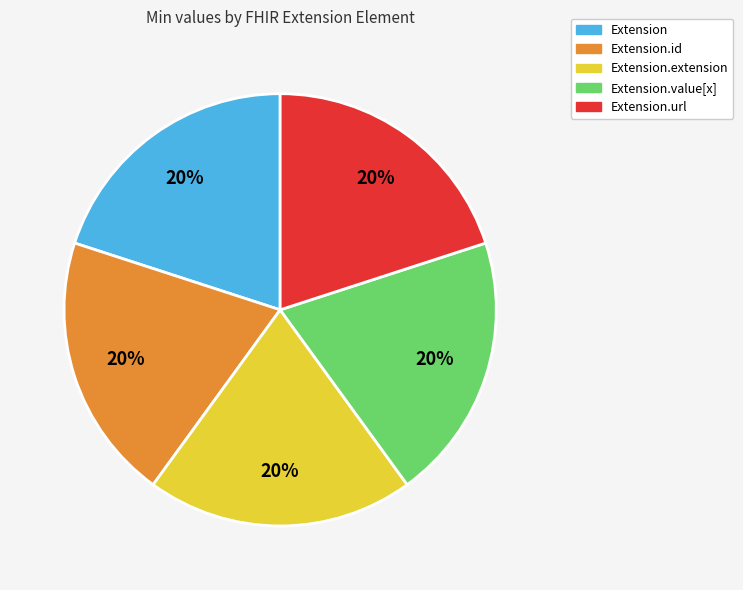

Is it true that Extension.id is 28% of the pie?

False